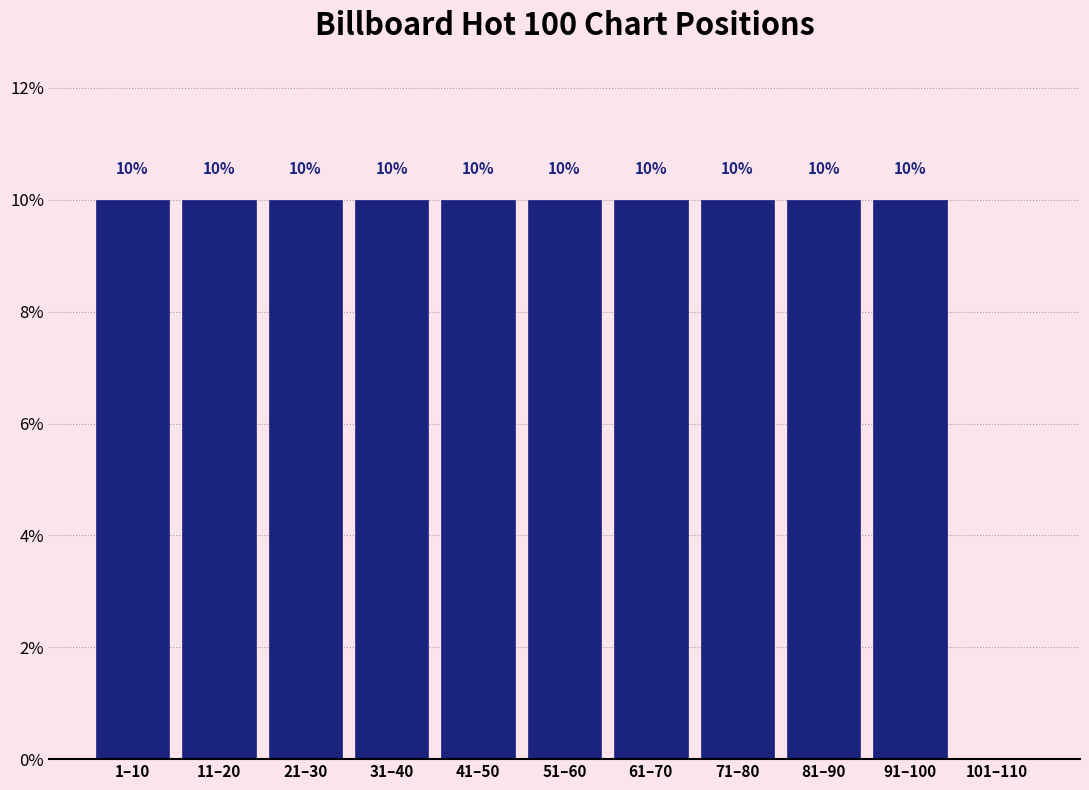

Reading left to right, list all the values displayed in this chart.

1–10=10	11–20=10	21–30=10	31–40=10	41–50=10	51–60=10	61–70=10	71–80=10	81–90=10	91–100=10	101–110=0